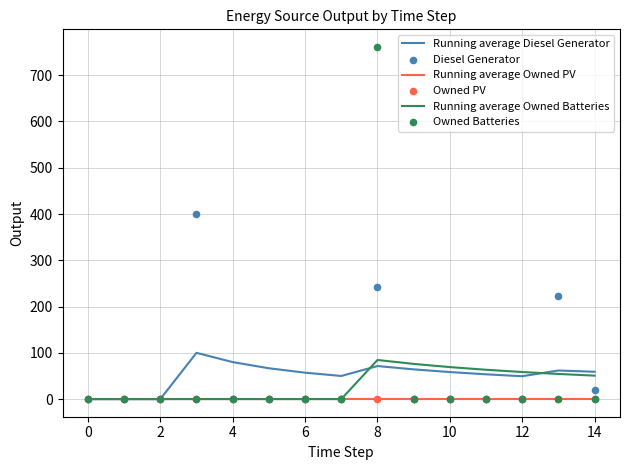

Which series reaches the maximum Y coordinate?

Owned Batteries